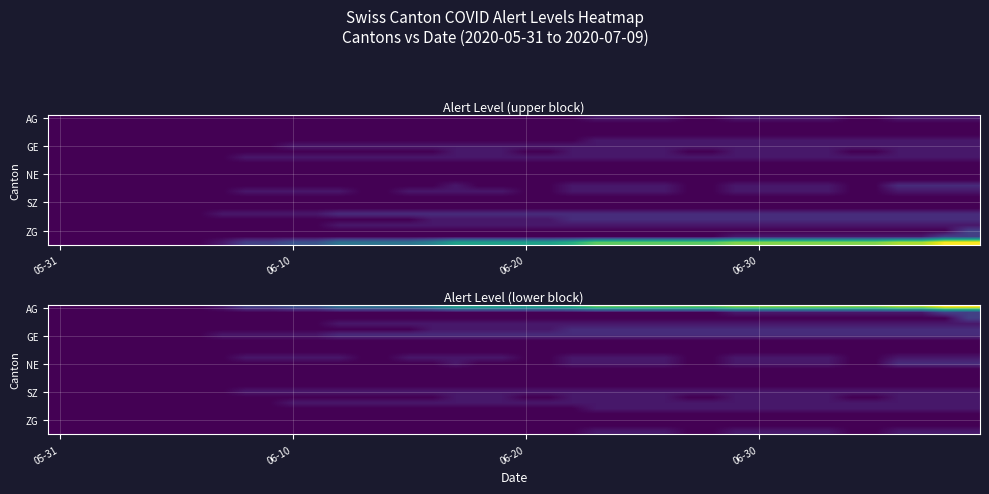

What is the total value across all series at 26?

24